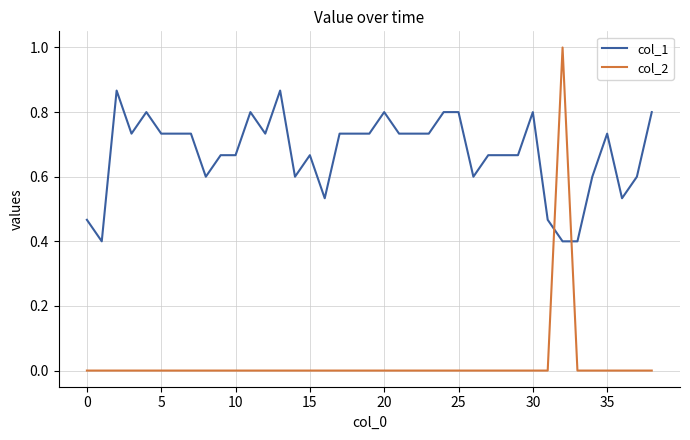

After their last crossing, which series has the higher values: col_1 or col_2?

col_1